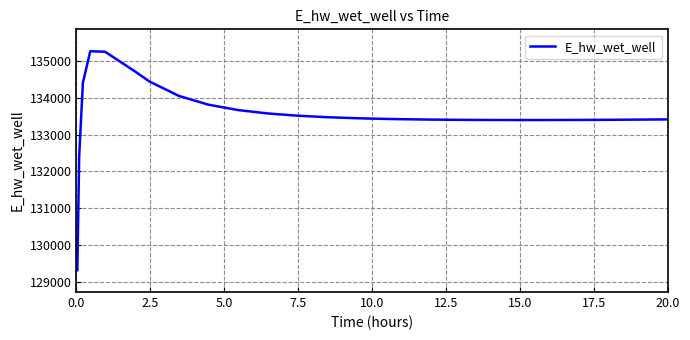

What is the smallest value displayed?

129311.3